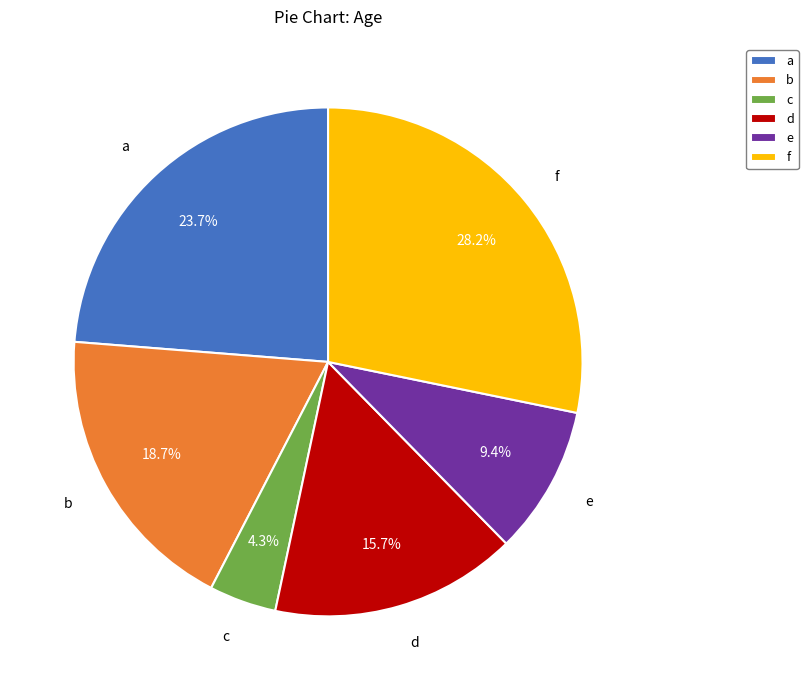

Which has a higher value, a or d?

a